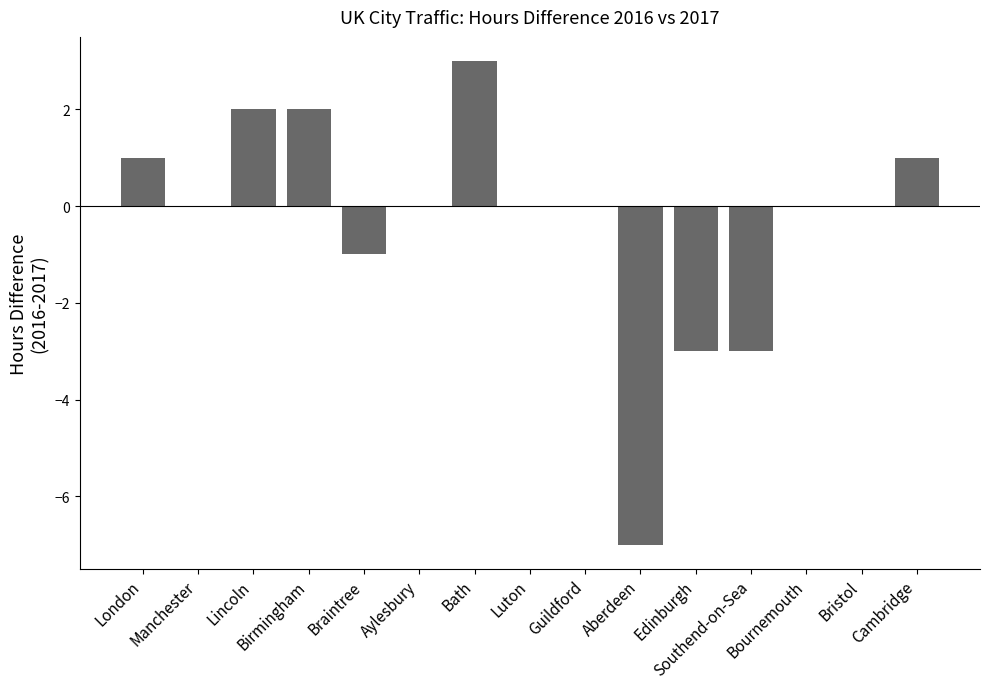

What is the sum of all values?

-5